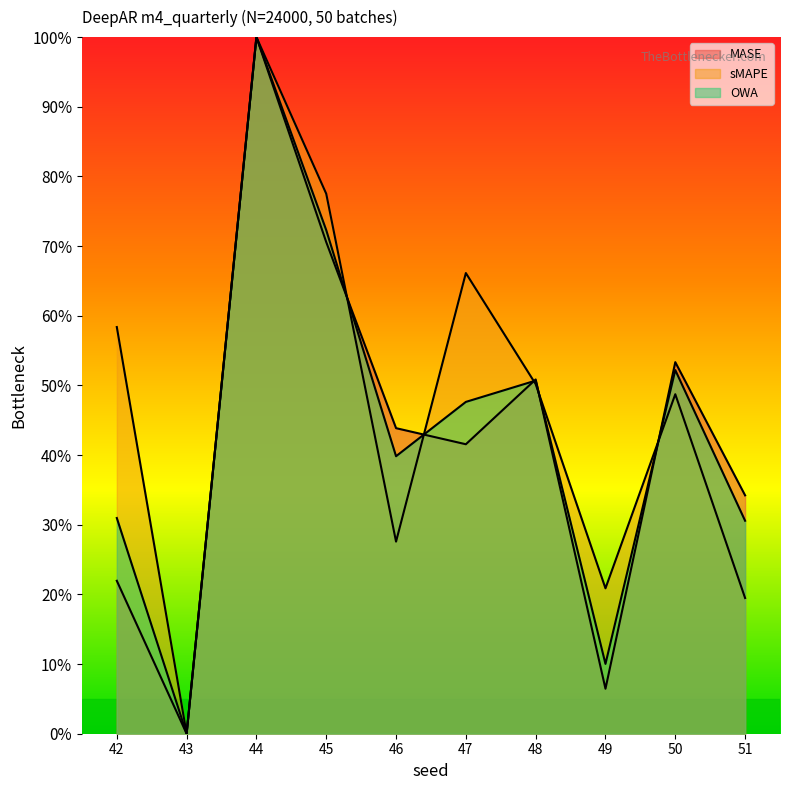

How many interior local peaks does the OWA series have?

3